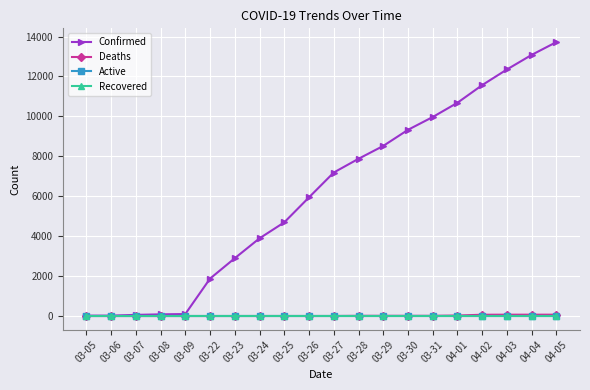

Does the chart have visible grid lines?

Yes